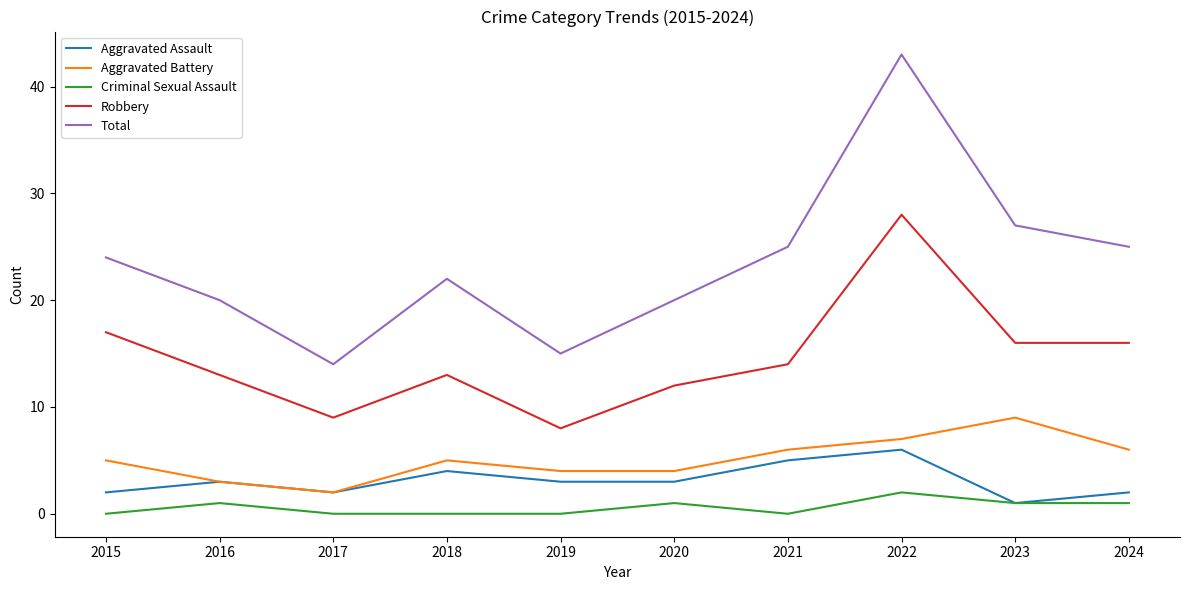

What is the difference between the maximum and second lowest values in the Criminal Sexual Assault series?

2